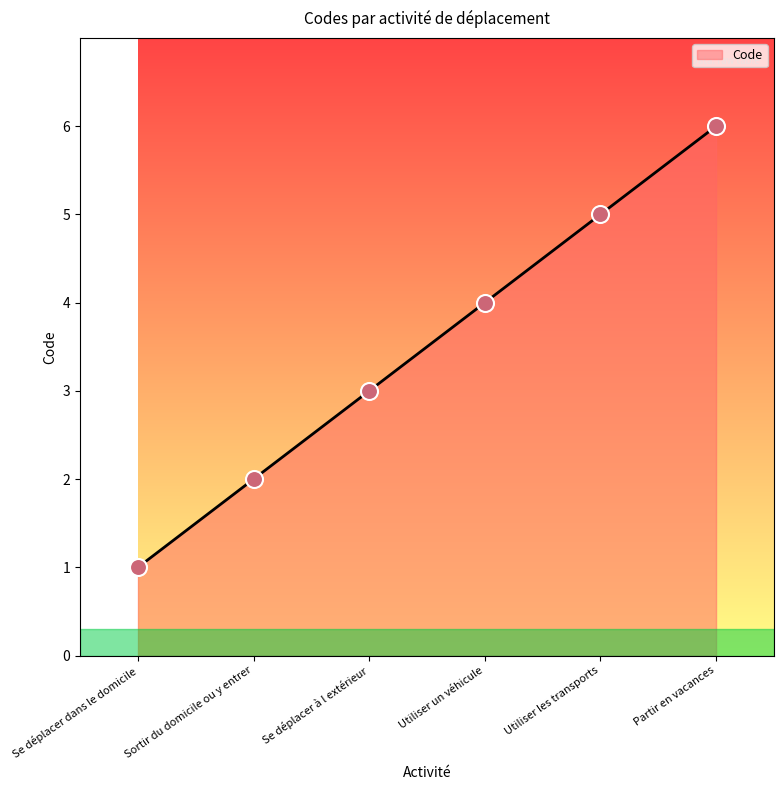

Which has a higher value, Utiliser les transports or Partir en vacances?

Partir en vacances